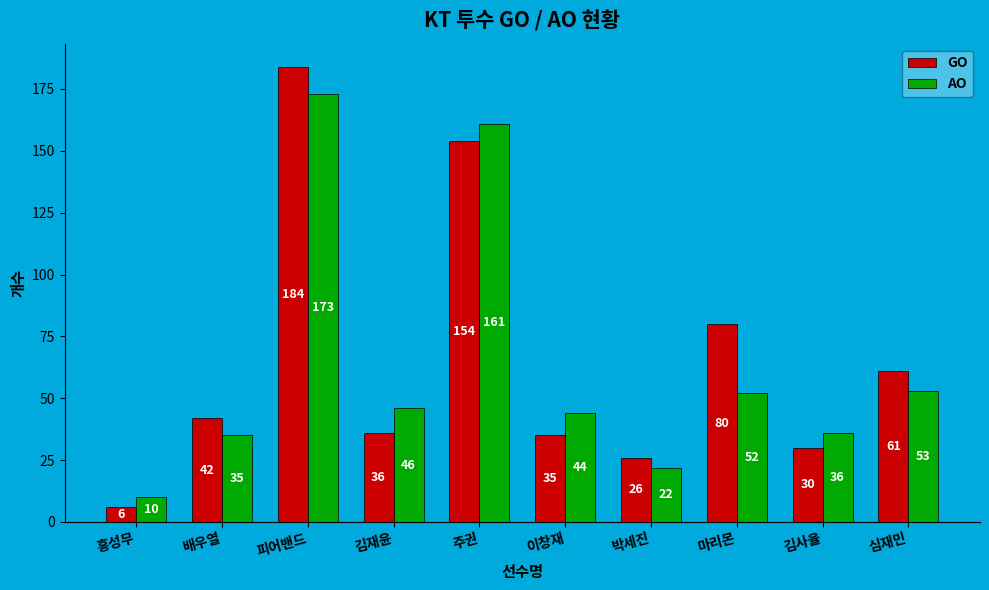

What position from the right is 피어밴드?

8